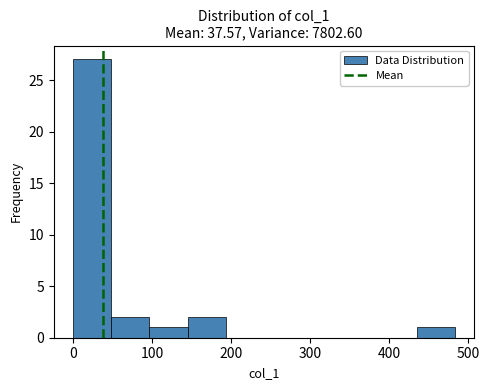

Reading left to right, list every bar in this chart as the range it spans on the x-axis followed by its height. Neither the bar edges nor the heights are printed on the chart, so give them approximately, as read against the axes.

0 to 50: 27
50 to 100: 2
100 to 150: 1
150 to 190: 2
190 to 240: 0
240 to 290: 0
290 to 340: 0
340 to 390: 0
390 to 440: 0
440 to 480: 1